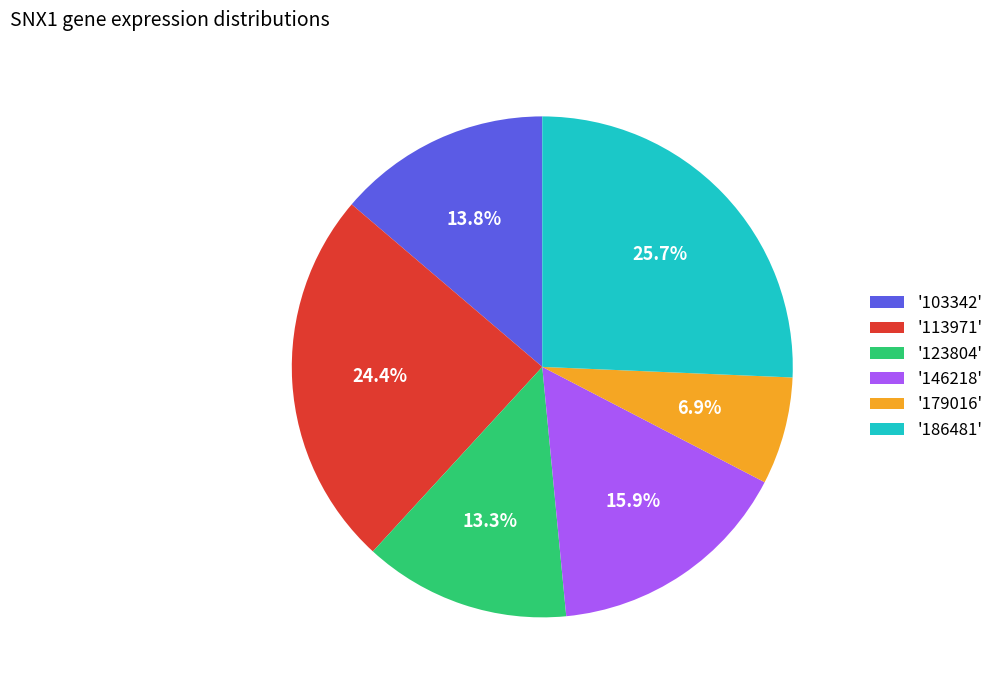

What is the ratio of the value at '123804' to the value at '179016'?

1.9